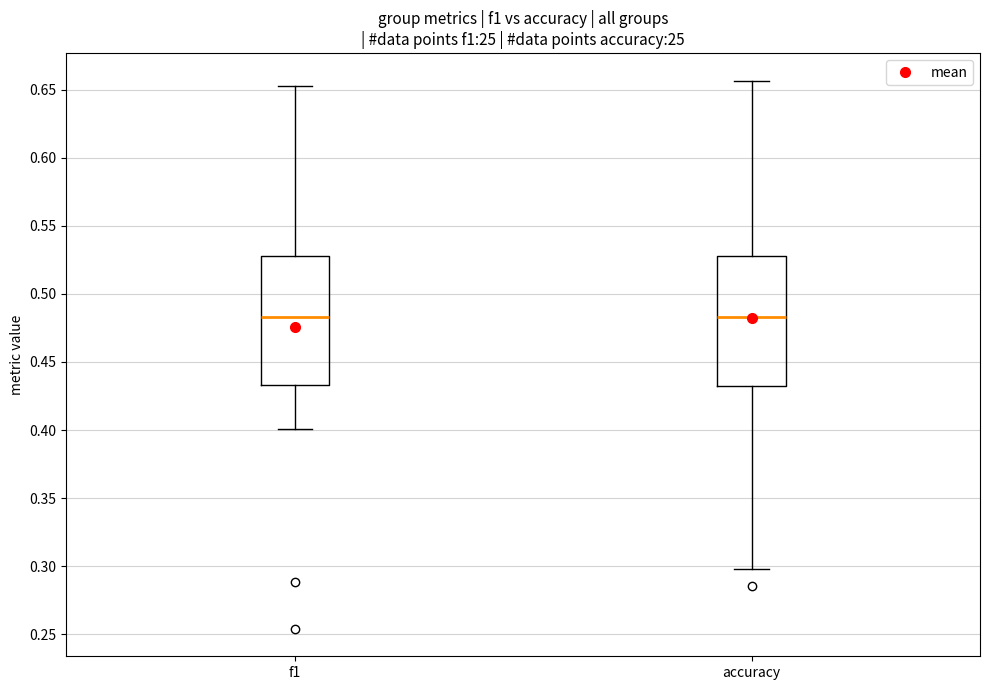

Where is the lower edge of the box for f1 on the y-axis? The values are not printed on the chart, so give them approximately, as read against the axis.

0.435